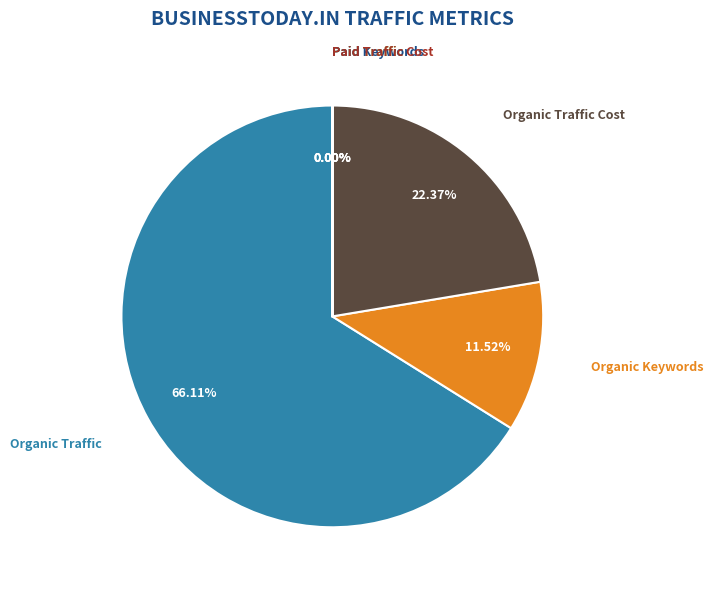

True or false: Organic Traffic accounts for 66% of the total.

True